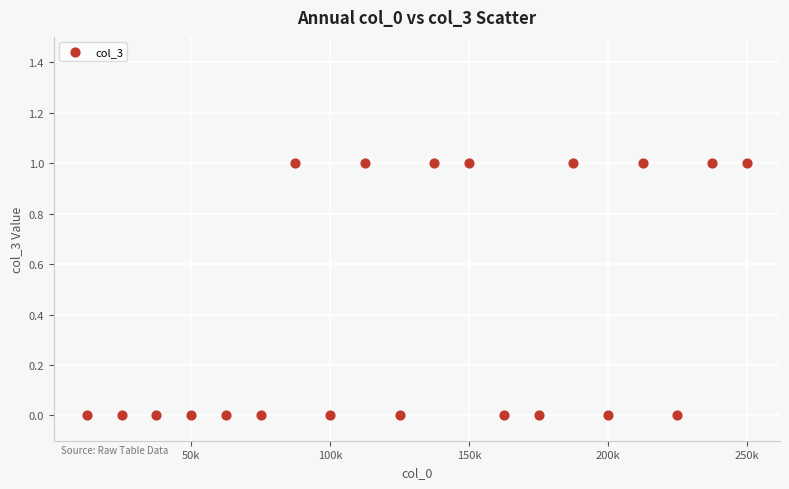

What is the range of X values (max minus min)?

237500